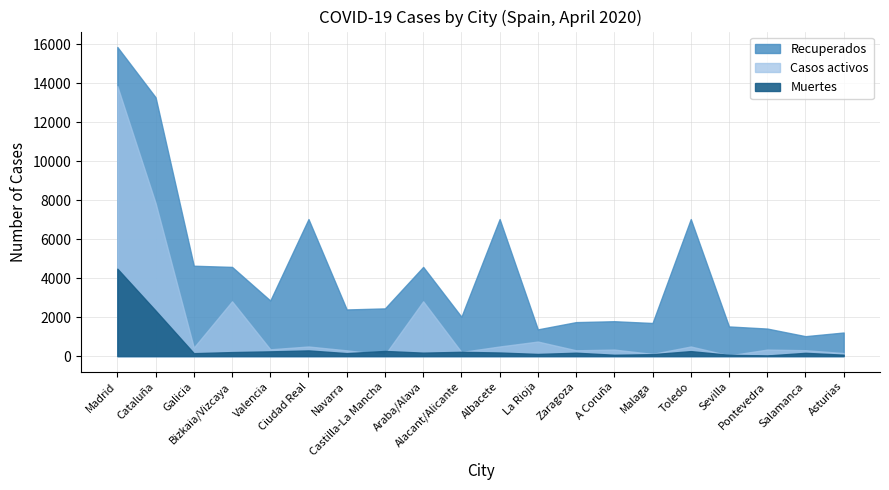

What is the difference between the Recuperados values at Ciudad Real and Valencia?

4179